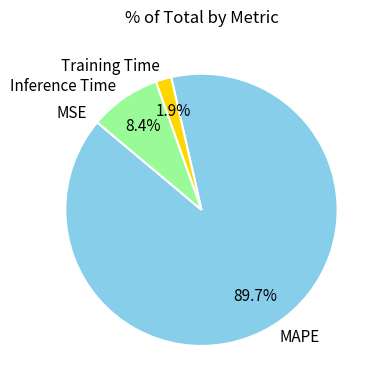

What portion of the pie excludes MAPE?

10.3%